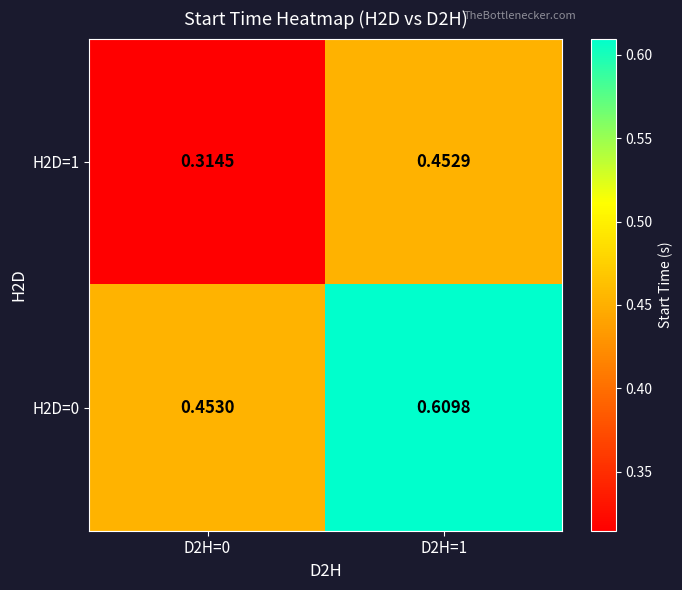

Is the value of H2D=0 at D2H=0 greater than the value of H2D=1 at D2H=0?

Yes